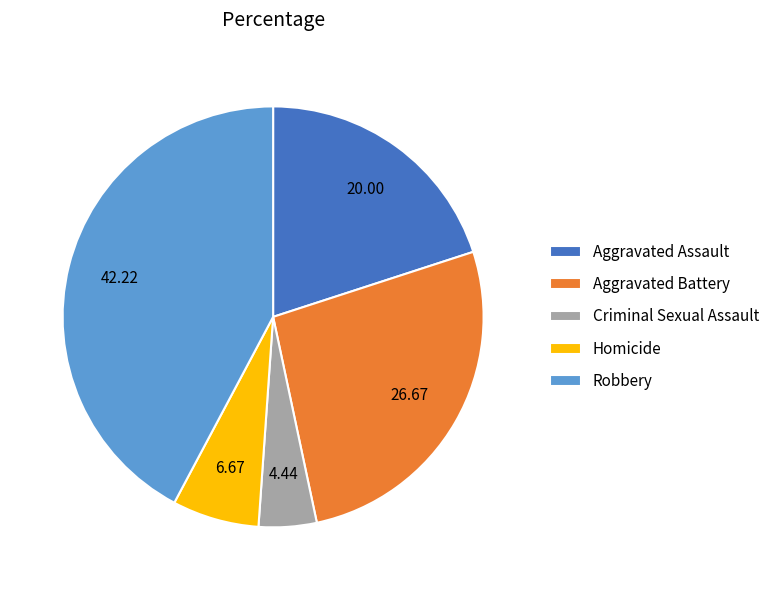

Is there any slice that represents more than half of the pie?

No